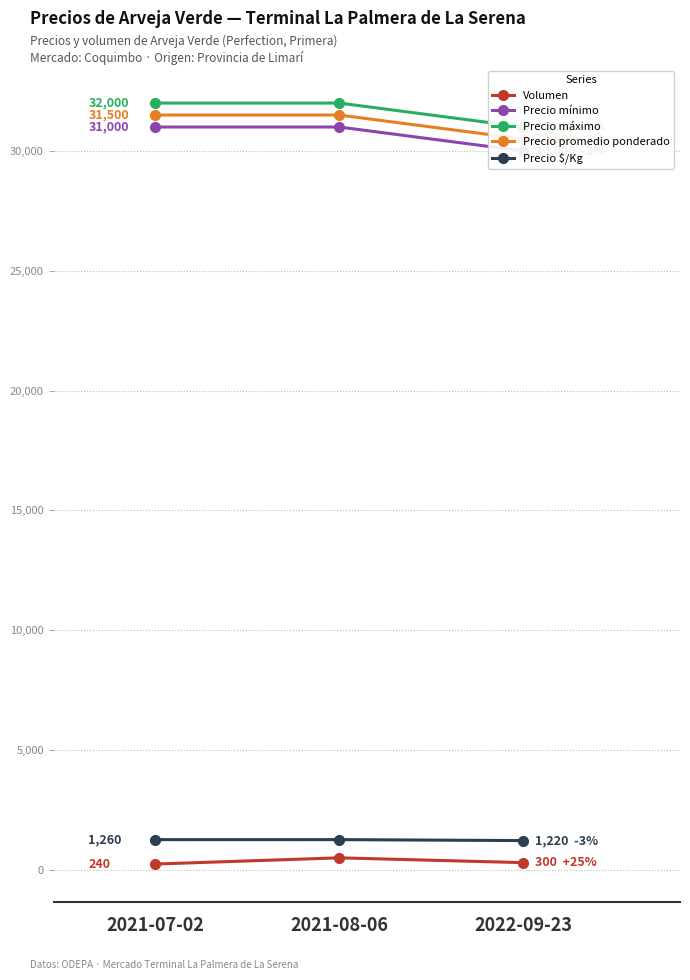

Is it true that Volumen equals 174 at 2022-09-23?

False